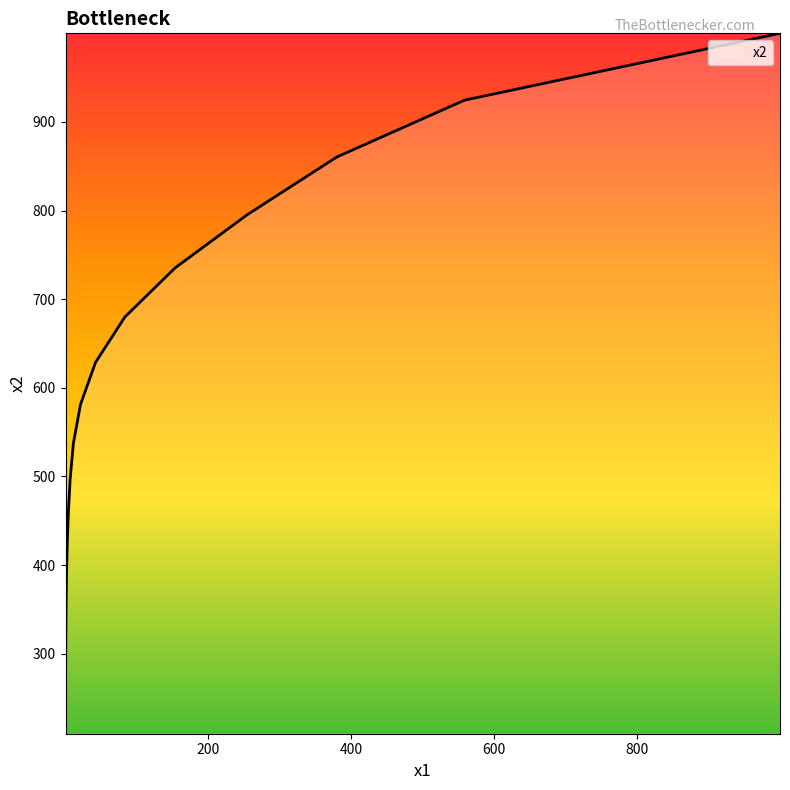

What is the maximum value shown in the chart?

1000.0